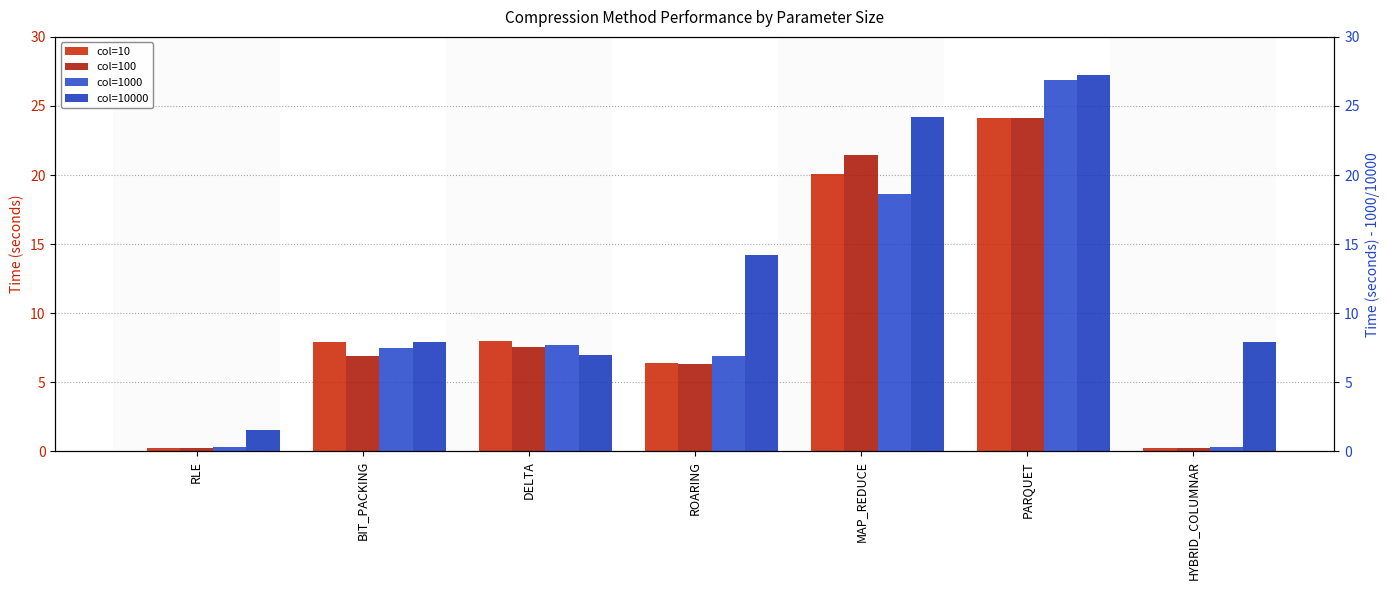

What are all the series names shown in the legend?

col=10, col=100, col=1000, col=10000